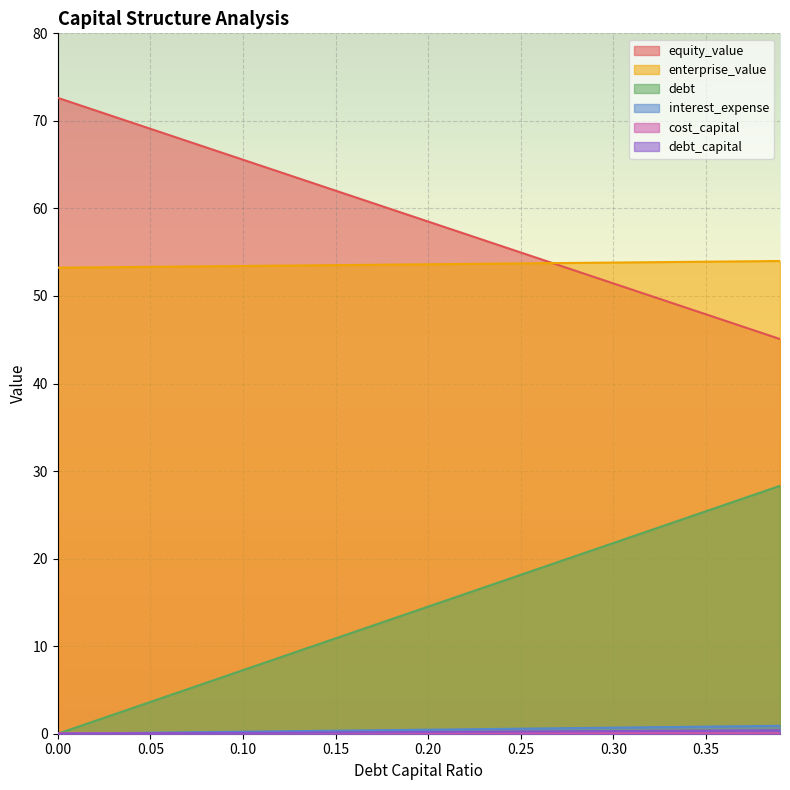

At which label is cost_capital closest to 0?

0.39